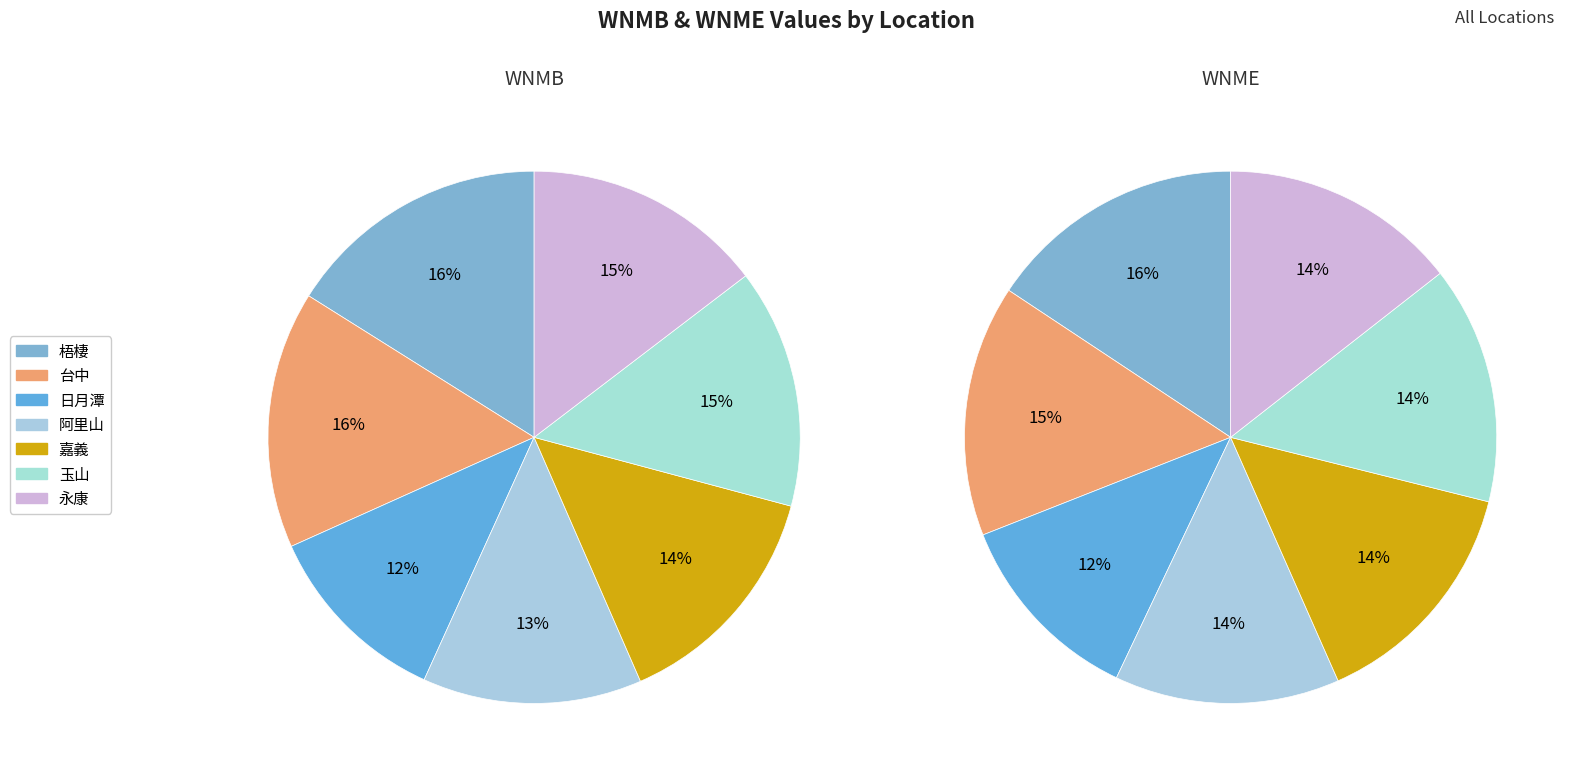

To the nearest percent, what portion does 嘉義 represent?

14%